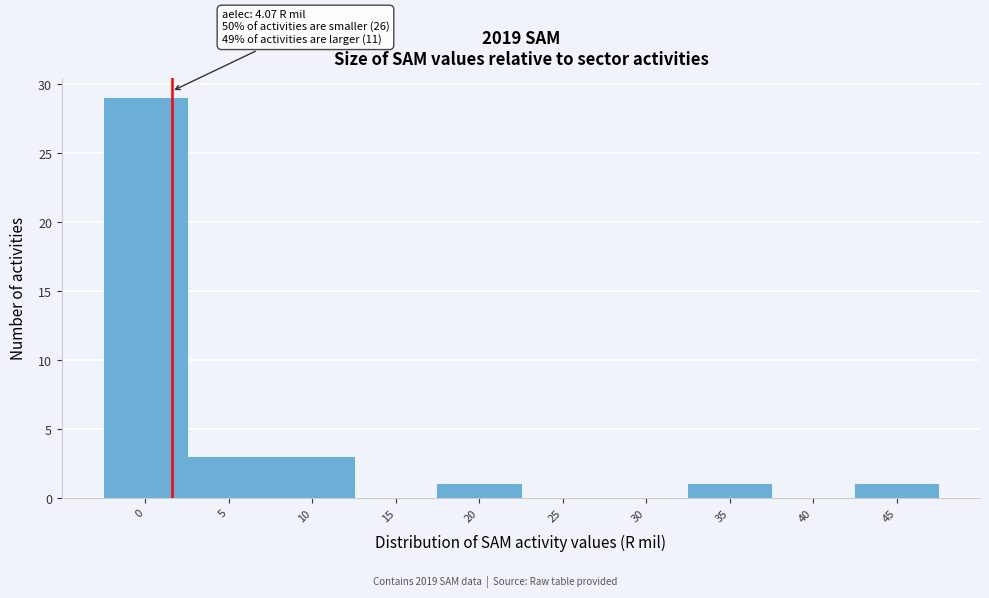

Reading left to right, transcribe all the data shown in this chart.

0=29	5=3	10=3	15=0	20=1	25=0	30=0	35=1	40=0	45=1